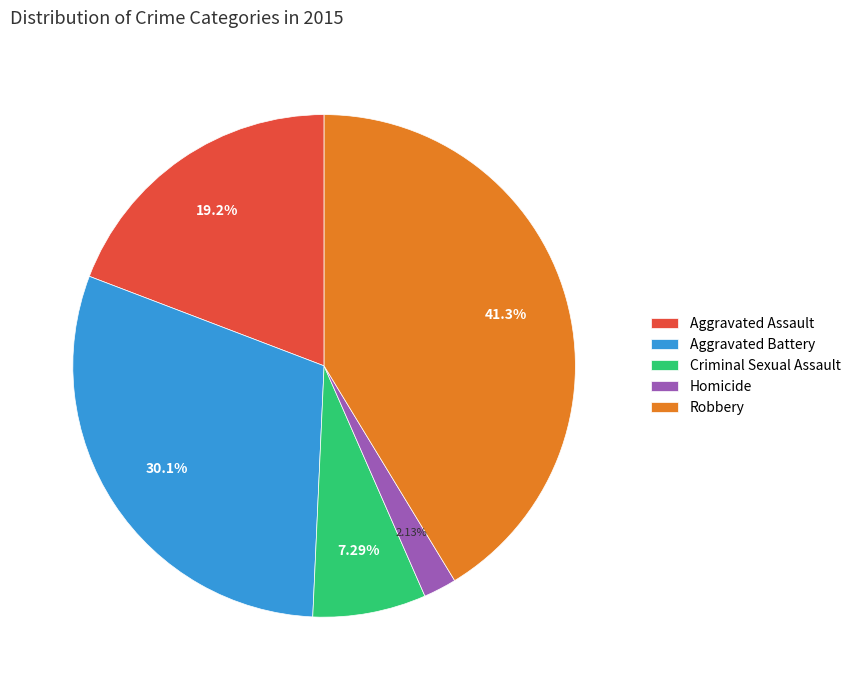

To the nearest percent, what is the average slice percentage?

20%